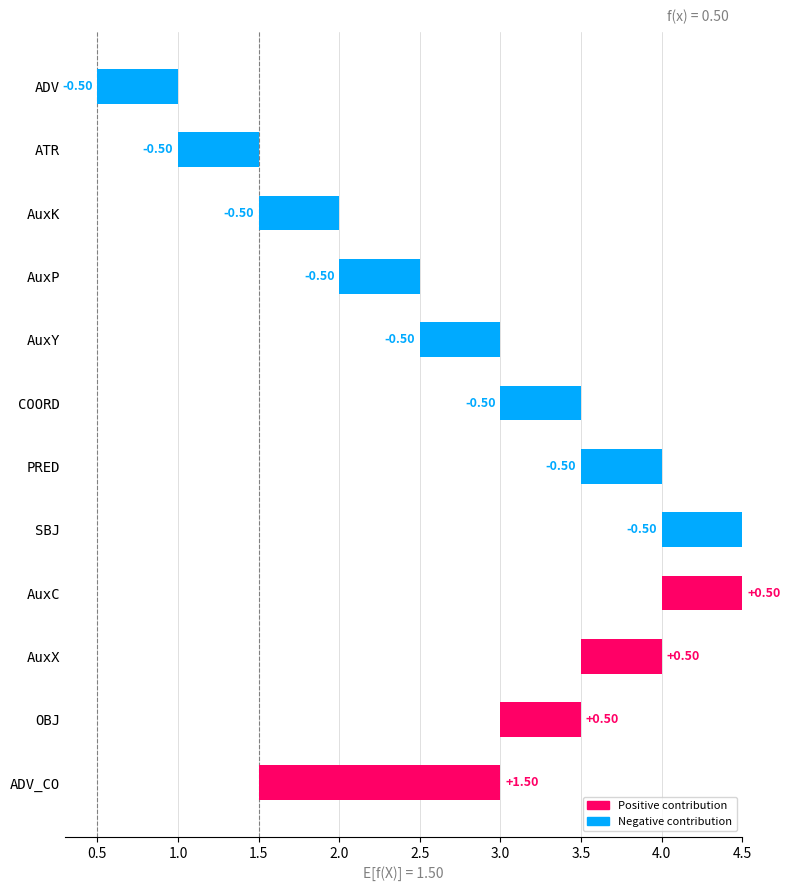

Rank the categories by value from highest to lowest.

ADV_CO, AuxC, AuxX, OBJ, SBJ, ATR, ADV, AuxP, AuxY, COORD, PRED, AuxK